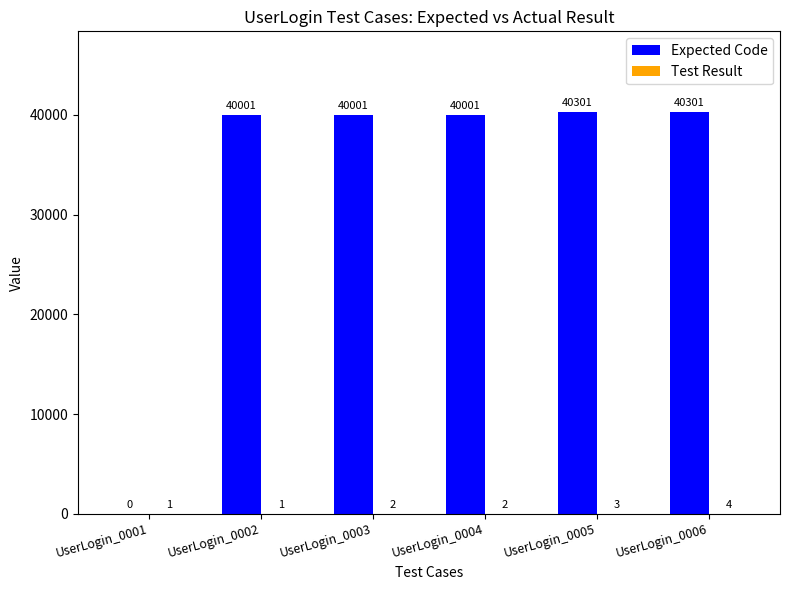

How many groups of bars are there?

6